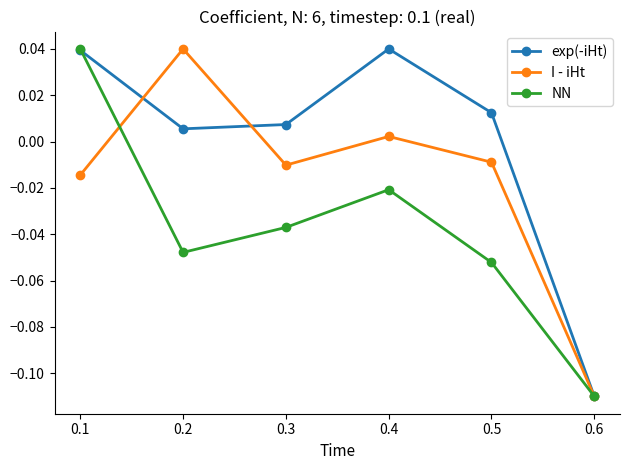

Is the value of I - iHt at 0.6 greater than the value of exp(-iHt) at 0.1?

No